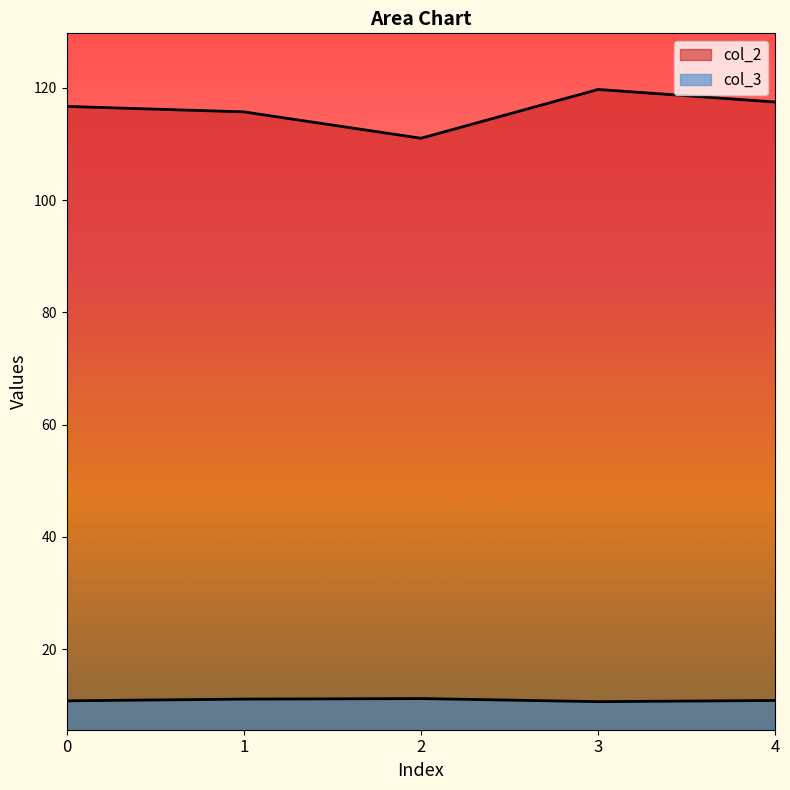

What are all the series names shown in the legend?

col_2, col_3